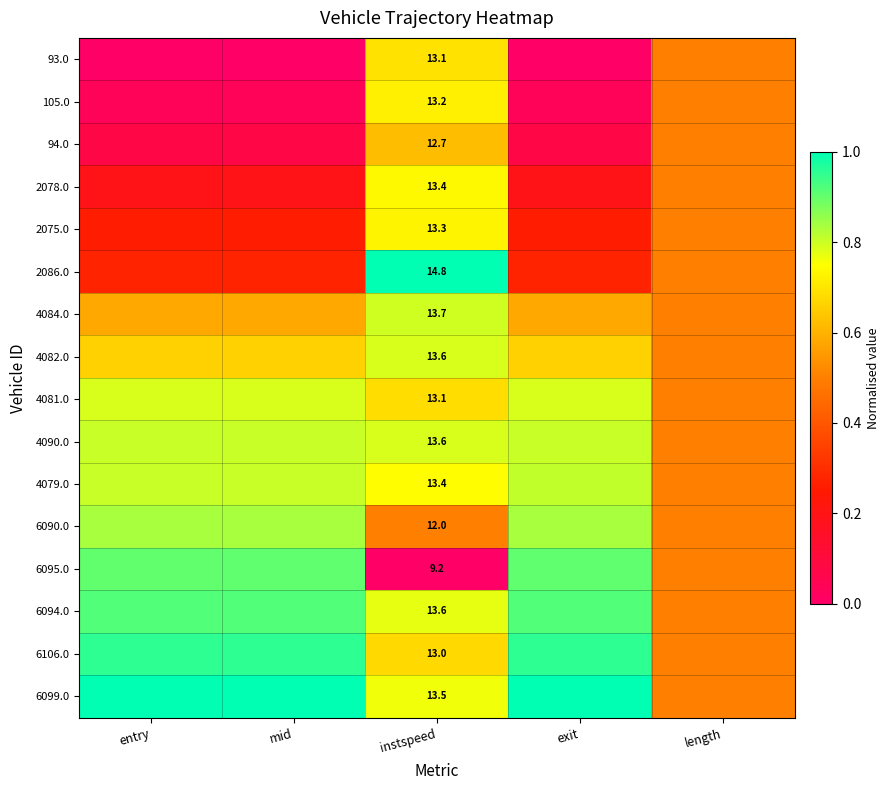

What is the difference between the 4079.0 values at length and entry?

0.3